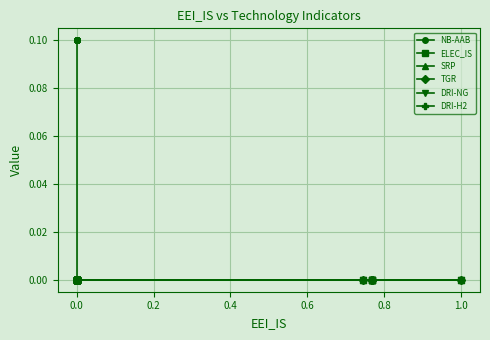

What is the label of the 13th point from the left?

12